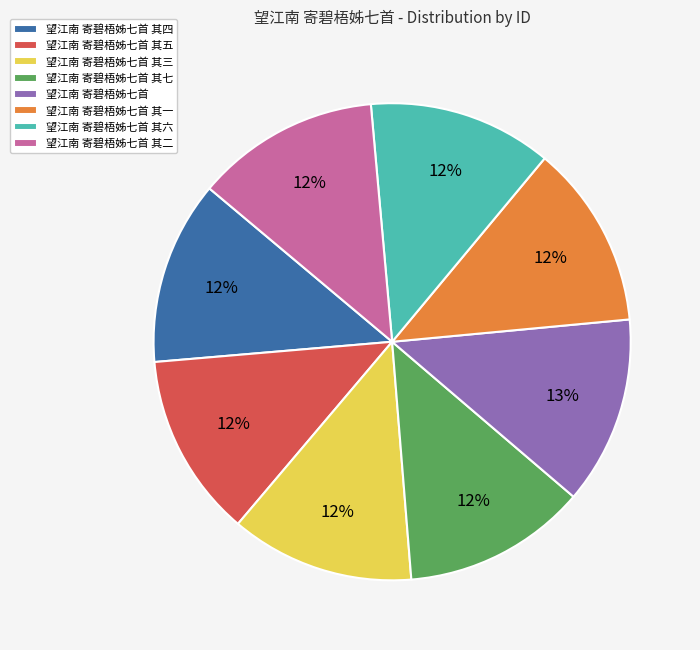

What percentage is the 望江南 寄碧梧姊七首 其二 slice, to the nearest percent?

12%